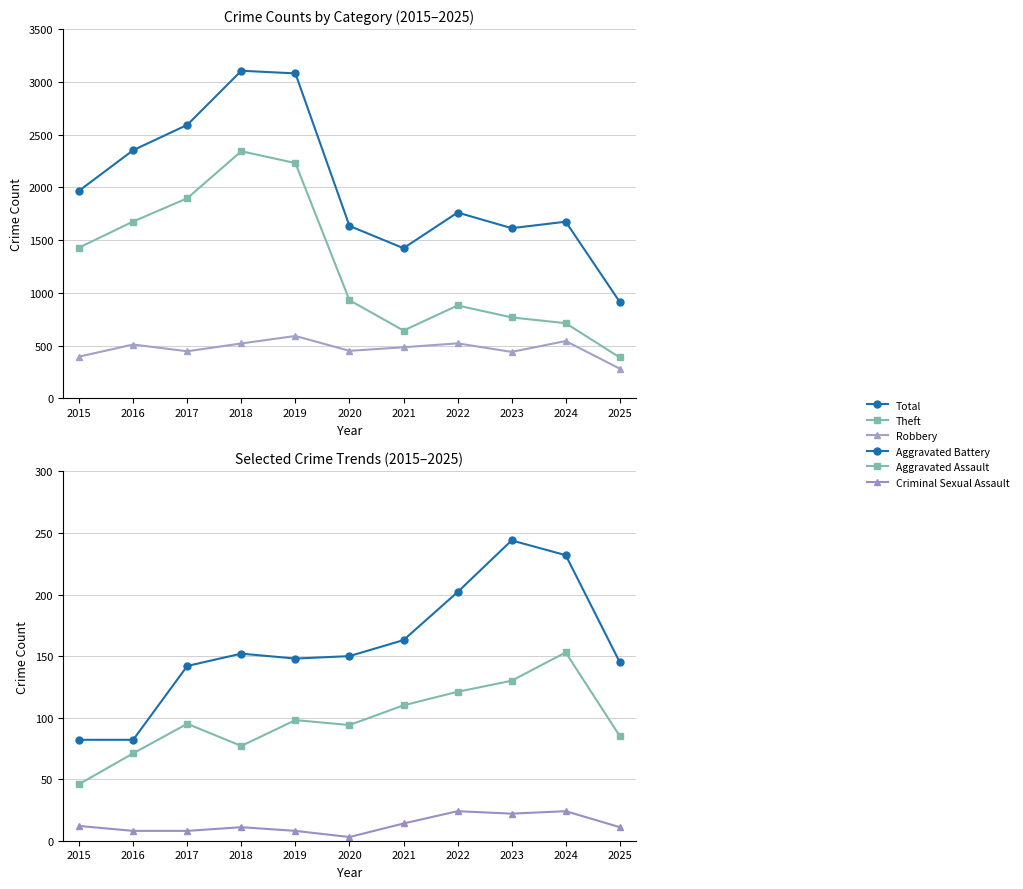

At 2024, list the series in order from largest to smallest.

Total, Theft, Robbery, Aggravated Battery, Aggravated Assault, Criminal Sexual Assault